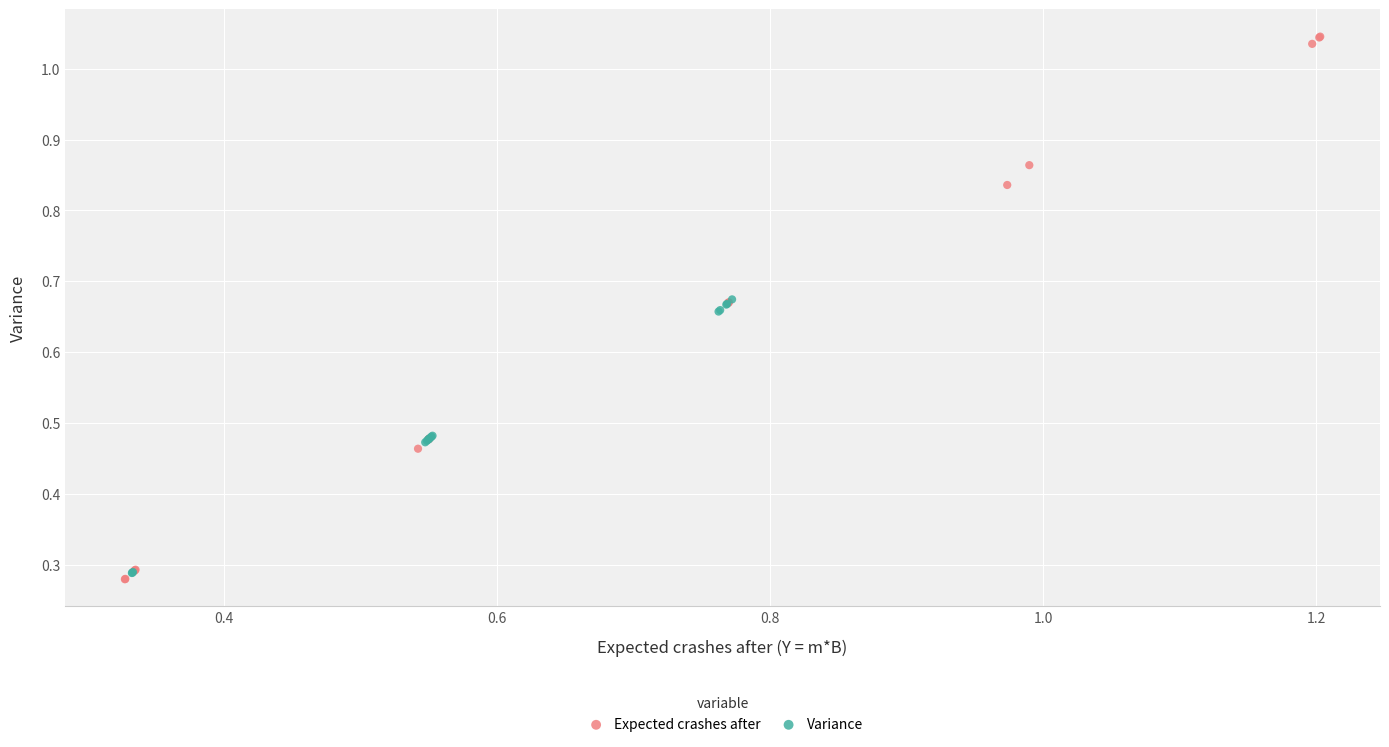

Which series has the largest Y range (max minus min)?

Expected crashes after